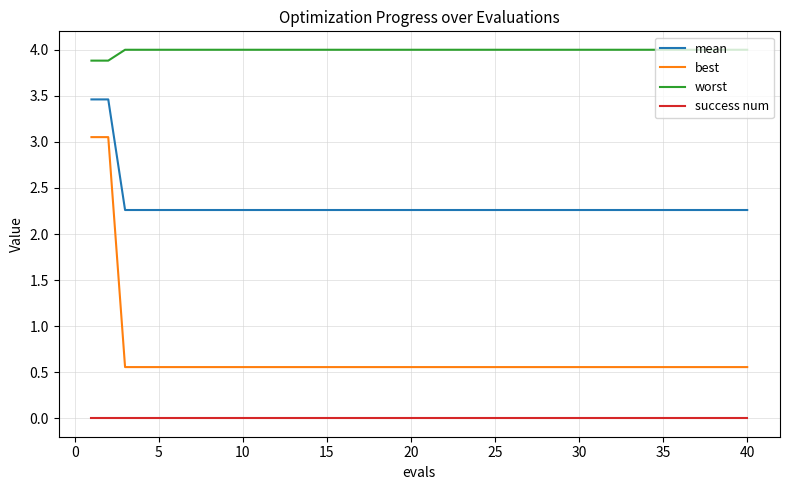

Which series has the largest total across all categories?

worst